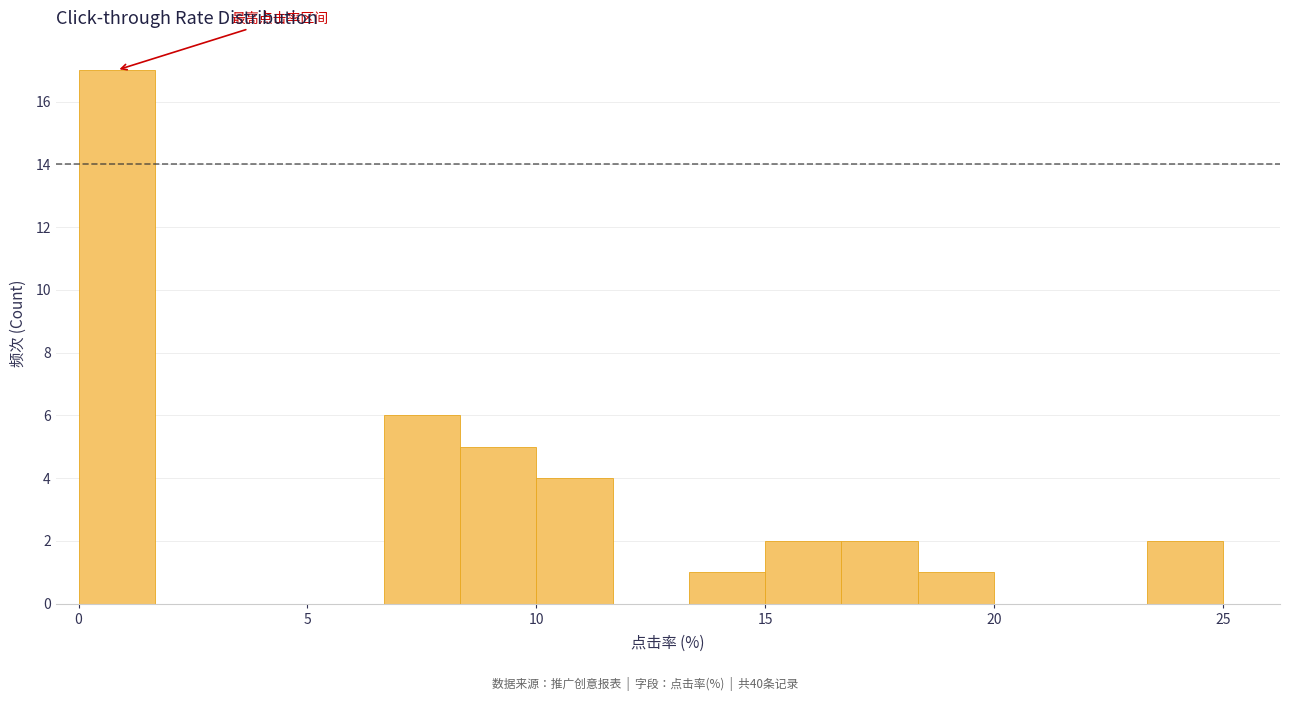

Read against the x-axis, roughly where is the centre of the tallest bar?

1.0